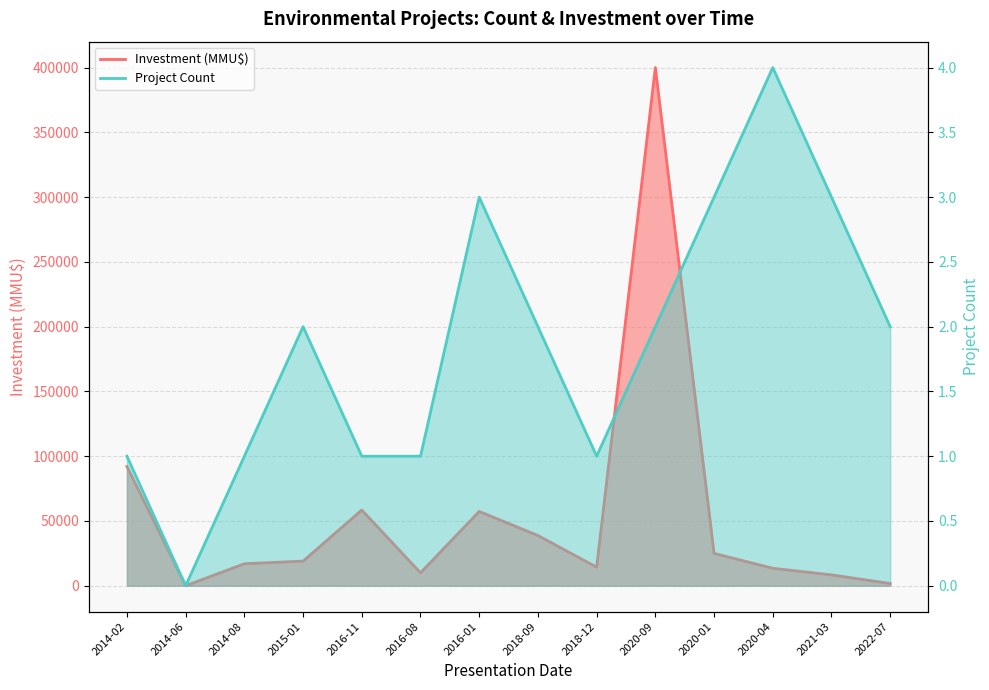

Which series has the largest total across all categories?

Investment (MMU$)